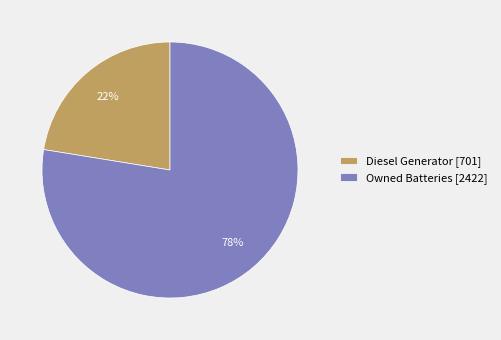

How many segments does this pie chart have?

2